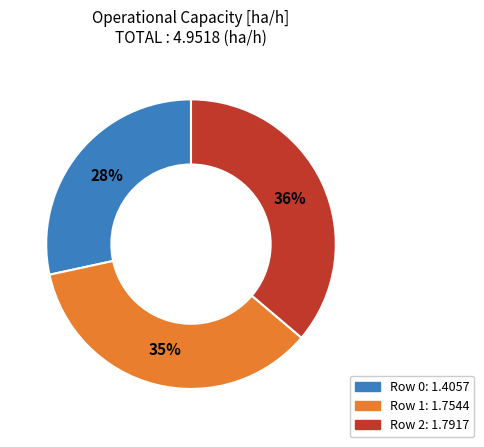

Which slice is the smallest?

Row 0